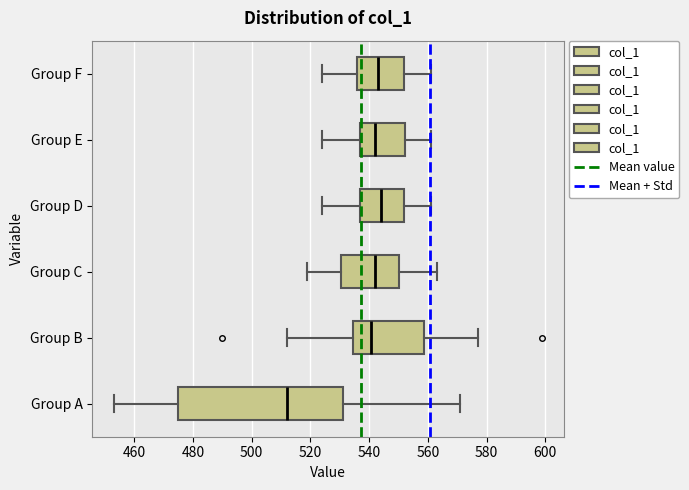

Reading bottom to top, transcribe this box plot: for each box, give where its median line is, the range the box spans, and where its two whiskers end, as read against the x-axis. The values are not printed on the chart, so give them approximately, as read against the axis.

Group A: median 512, box 474 to 532, whiskers 454 to 572
Group B: median 540, box 534 to 558, whiskers 512 to 578
Group C: median 542, box 530 to 550, whiskers 520 to 564
Group D: median 544, box 538 to 552, whiskers 524 to 562
Group E: median 542, box 536 to 552, whiskers 524 to 562
Group F: median 544, box 536 to 552, whiskers 524 to 562